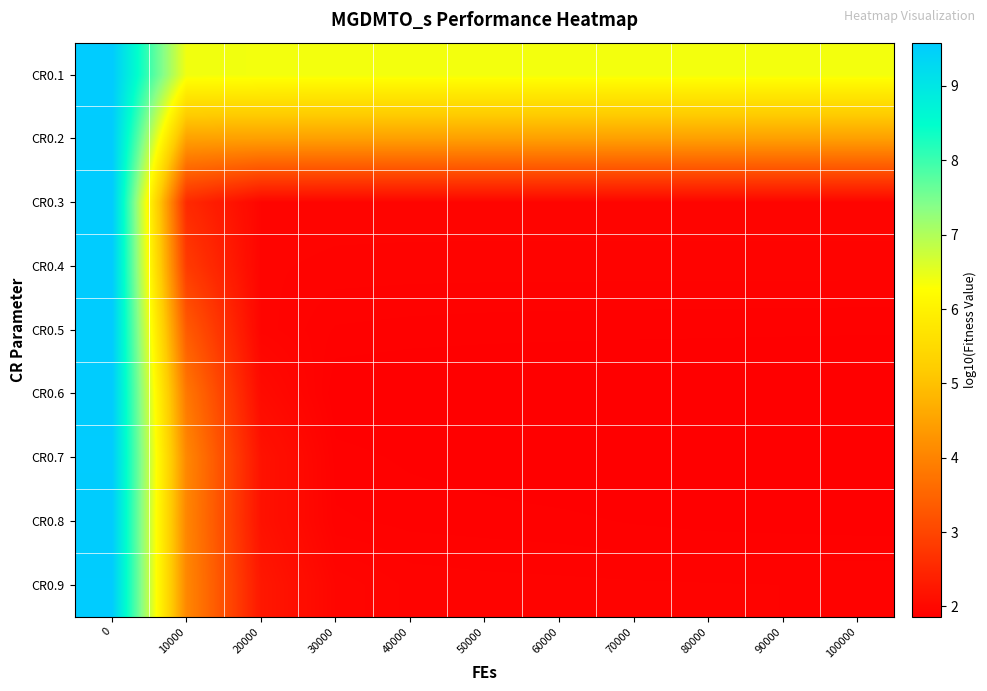

Rank the series at 70000 from highest to lowest value.

CR0.1, CR0.2, CR0.3, CR0.4, CR0.9, CR0.5, CR0.8, CR0.7, CR0.6